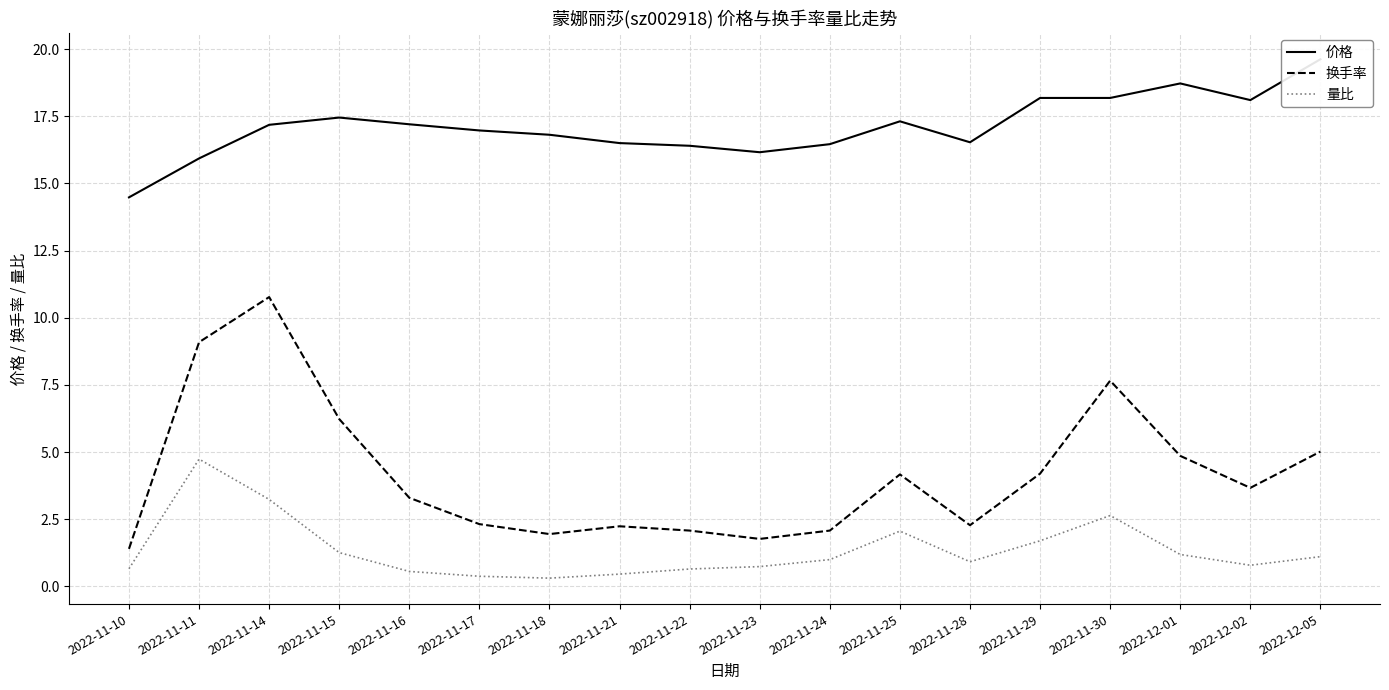

Where is the first local minimum for 换手率?

2022-11-18